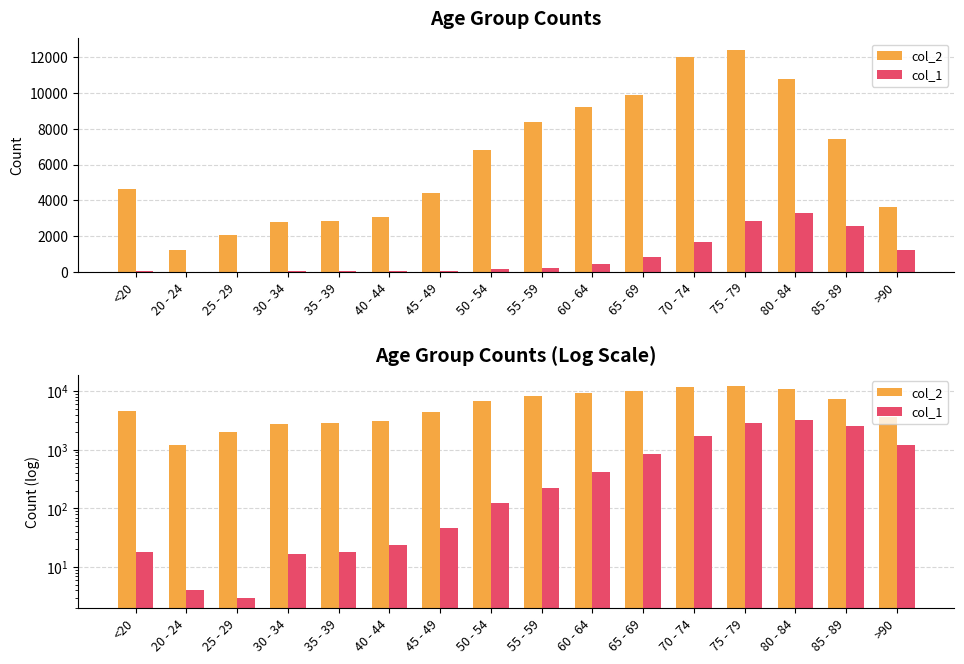

The col_2 series shows 8400 at 55 - 59. True or false?

True